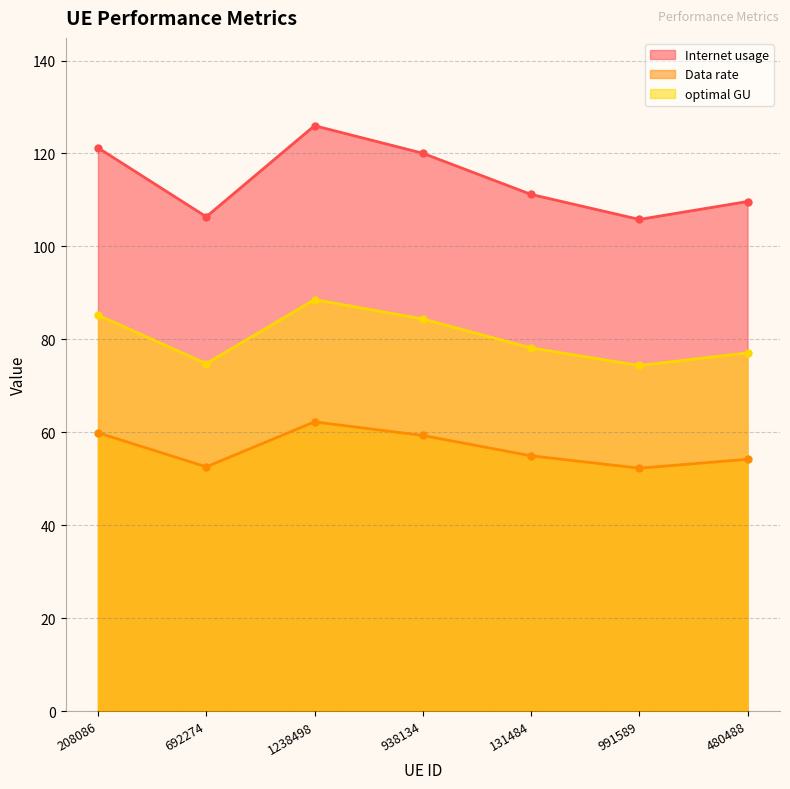

List the labels in order of optimal GU value, smallest first.

991589, 692274, 480488, 131484, 938134, 208086, 1238498